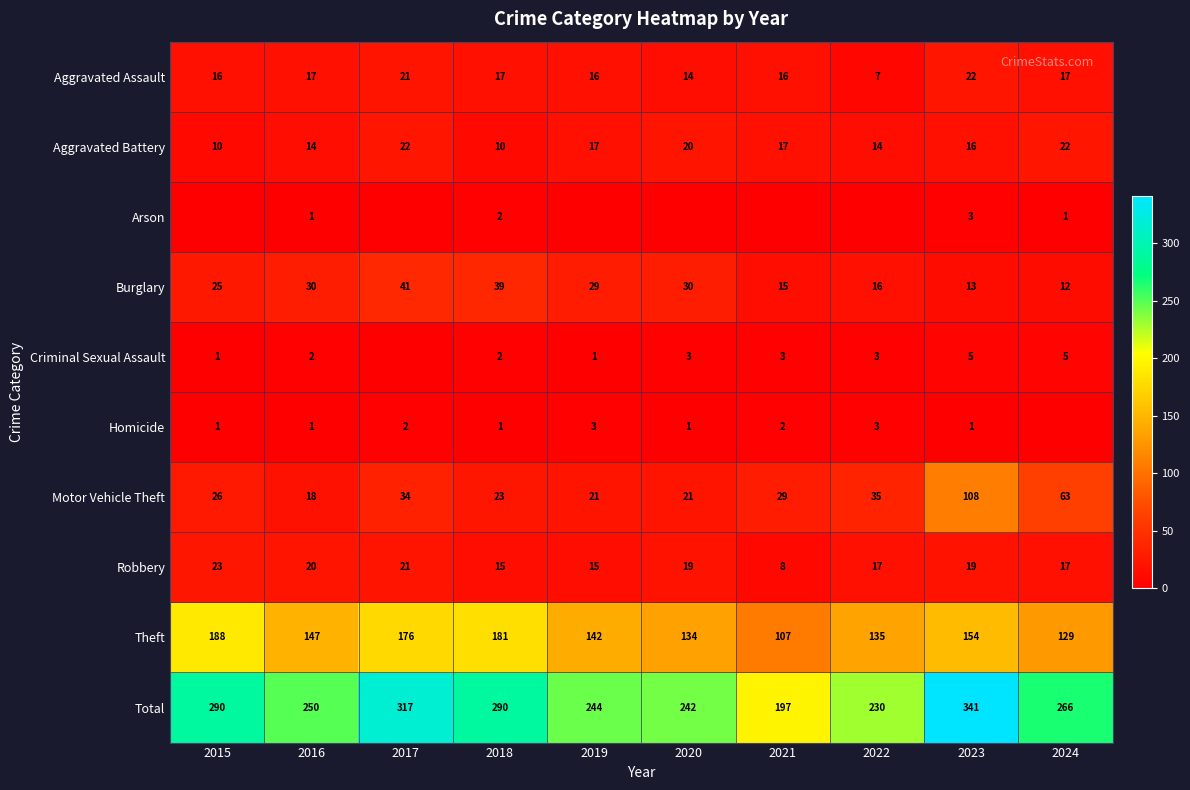

Is the value of Aggravated Assault at 2021 greater than the value of Aggravated Battery at 2018?

Yes